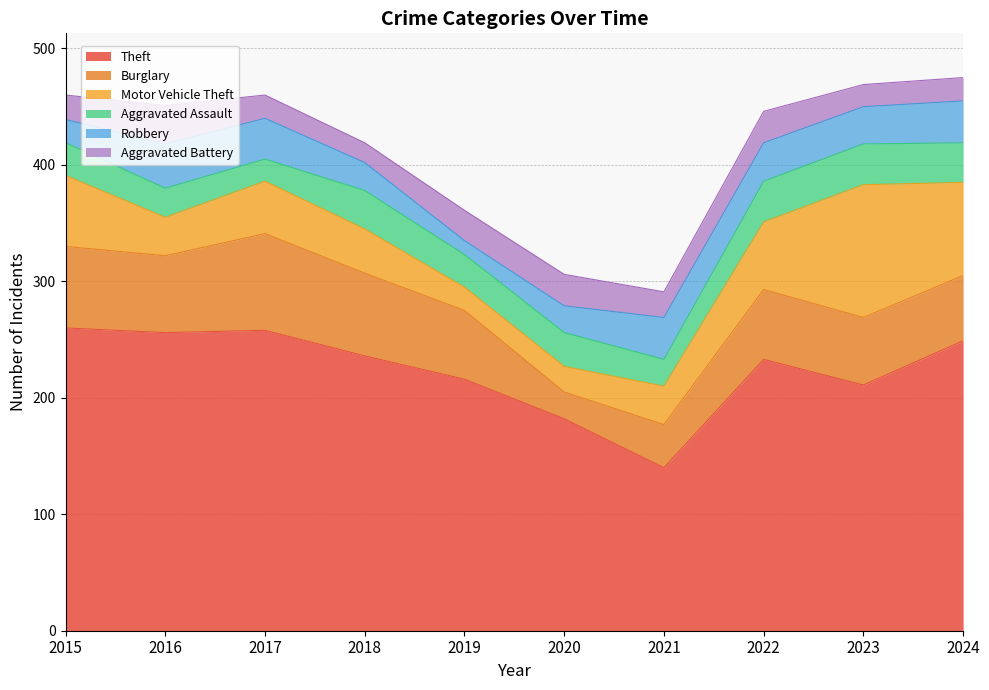

What is the value of the Burglary point at the 5th from the left?

59